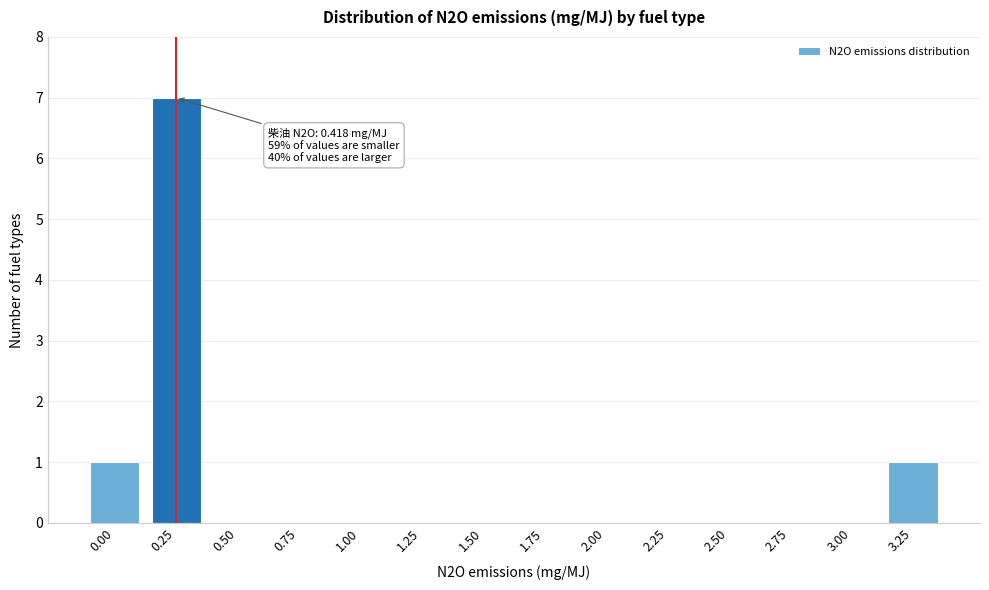

Reading left to right, what are all the values shown in this chart?

0.00=1	0.25=7	0.50=0	0.75=0	1.00=0	1.25=0	1.50=0	1.75=0	2.00=0	2.25=0	2.50=0	2.75=0	3.00=0	3.25=1